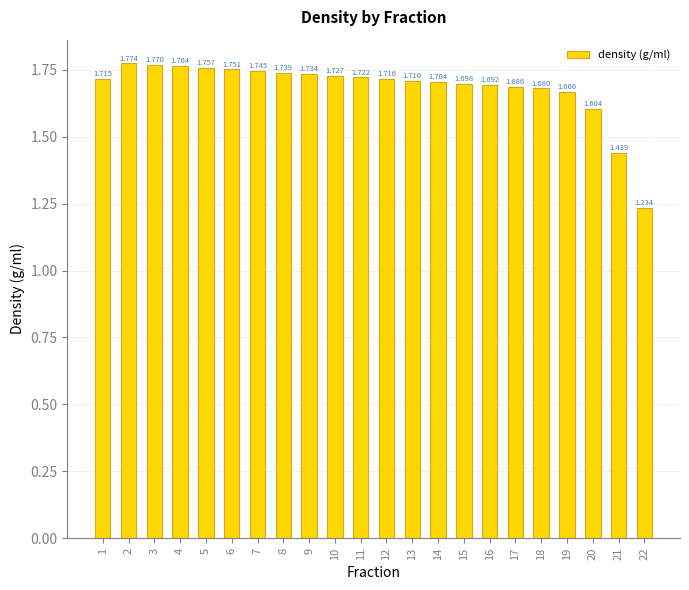

List the labels in order of value, largest first.

2, 3, 4, 5, 6, 7, 8, 9, 10, 11, 12, 1, 13, 14, 15, 16, 17, 18, 19, 20, 21, 22